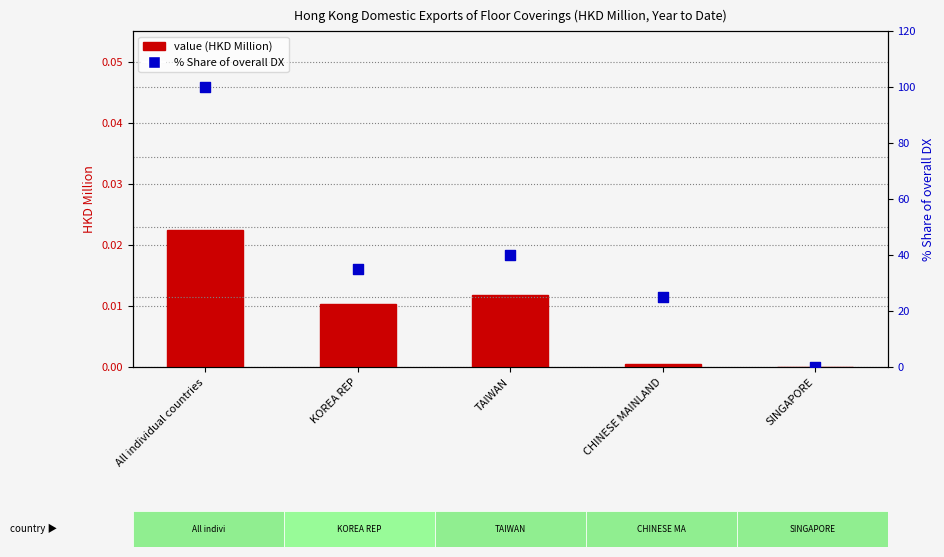

Which series reaches the maximum Y coordinate?

% Share of overall DX